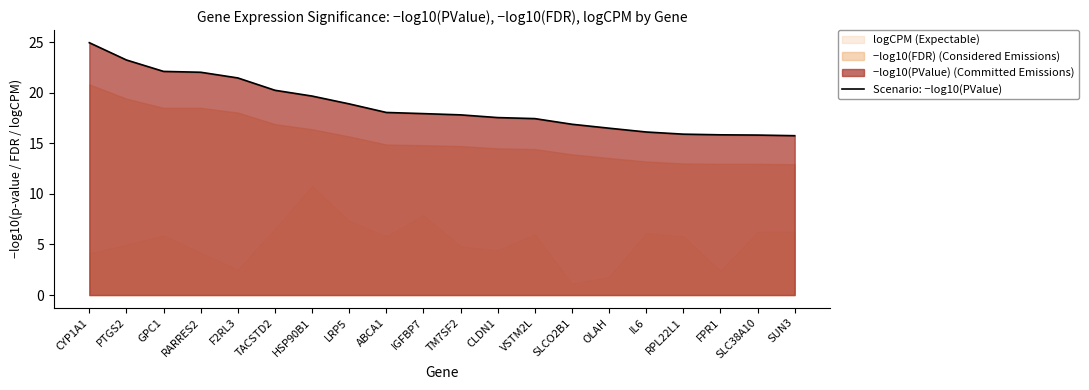

What is the sum of all values?

374.1